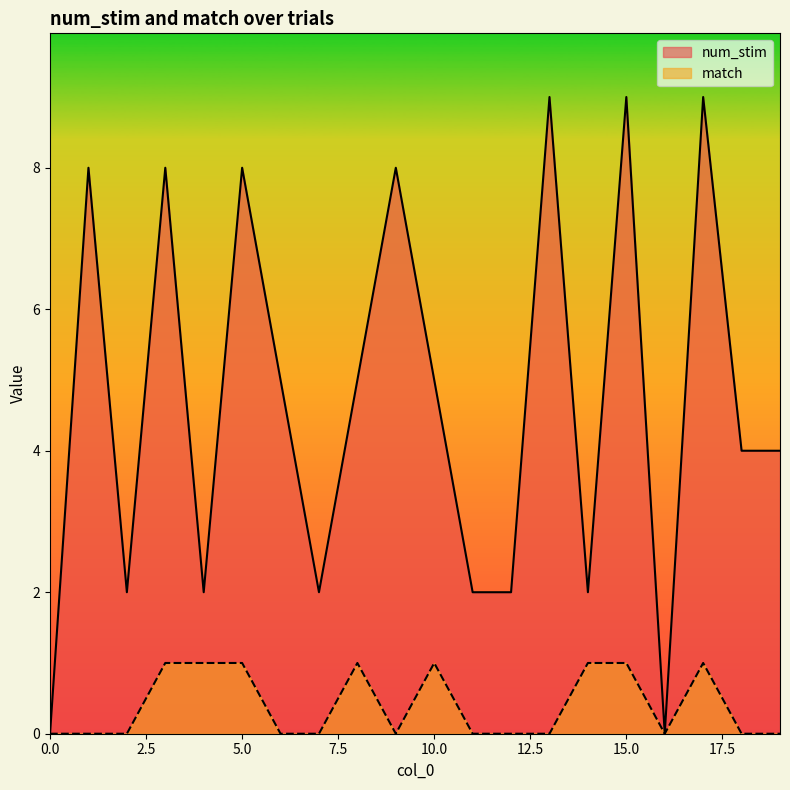

Which series has the widest spread of values?

num_stim